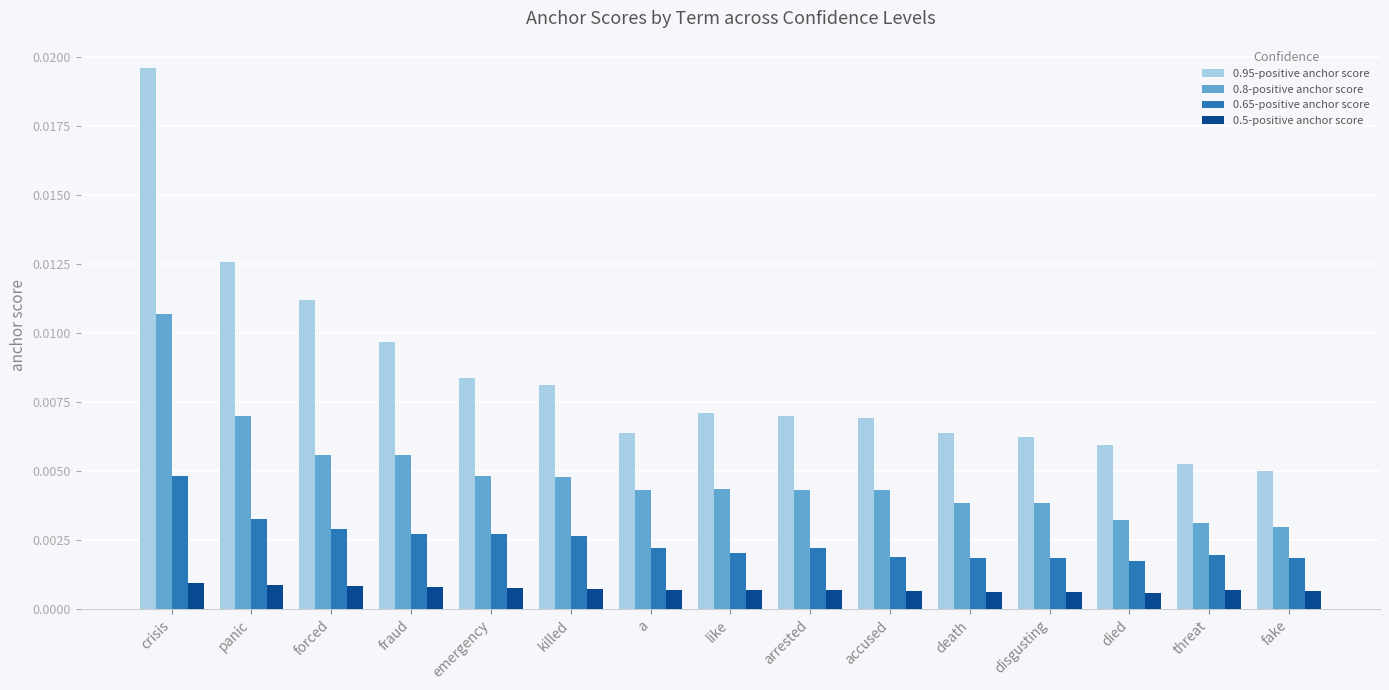

Count the number of data series in this chart.

4